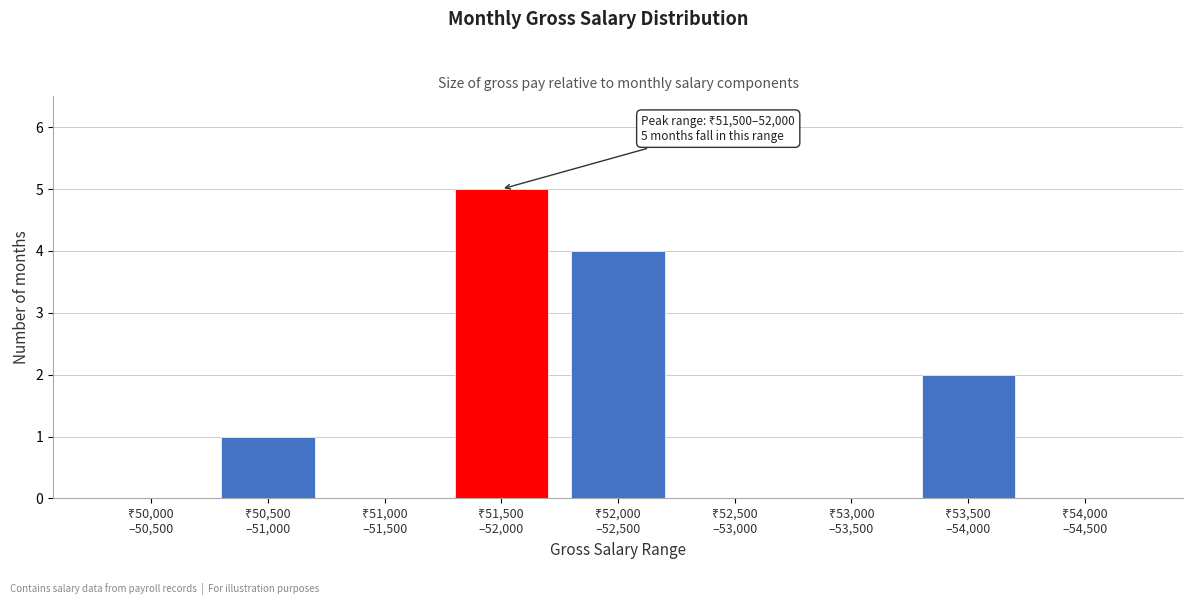

What is the maximum value shown in the chart?

5